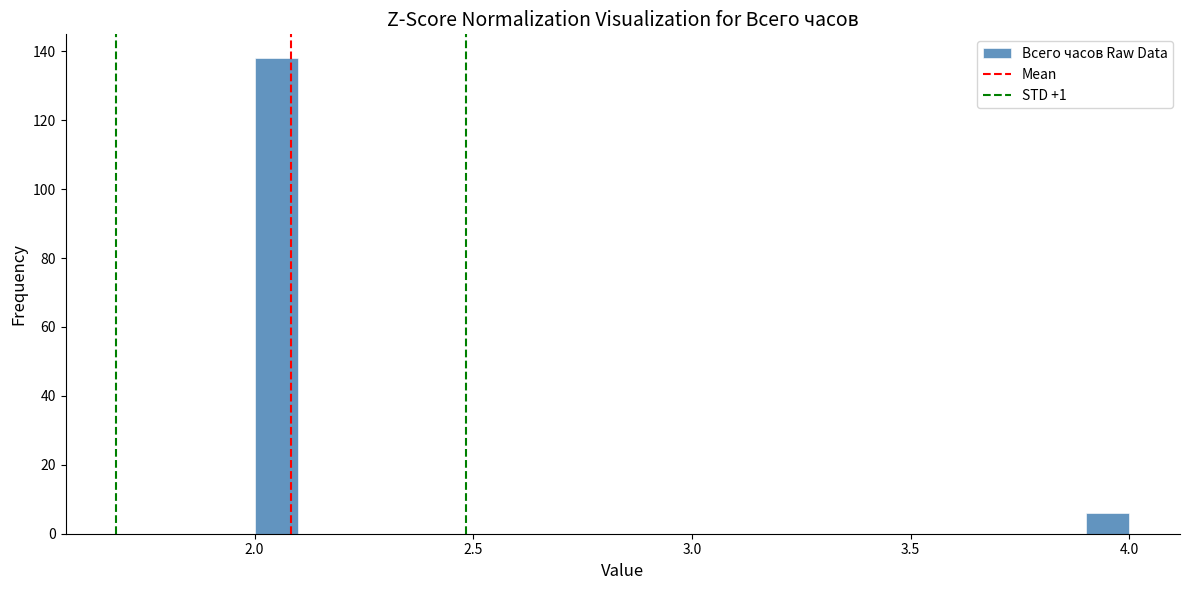

Around what value on the x-axis is the tallest bar? Give the approximate position of its centre, as read against the axis.

2.05